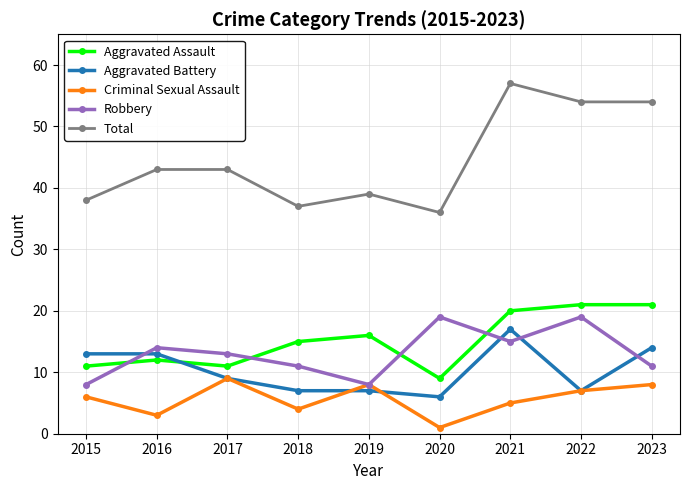

Count the number of data series in this chart.

5